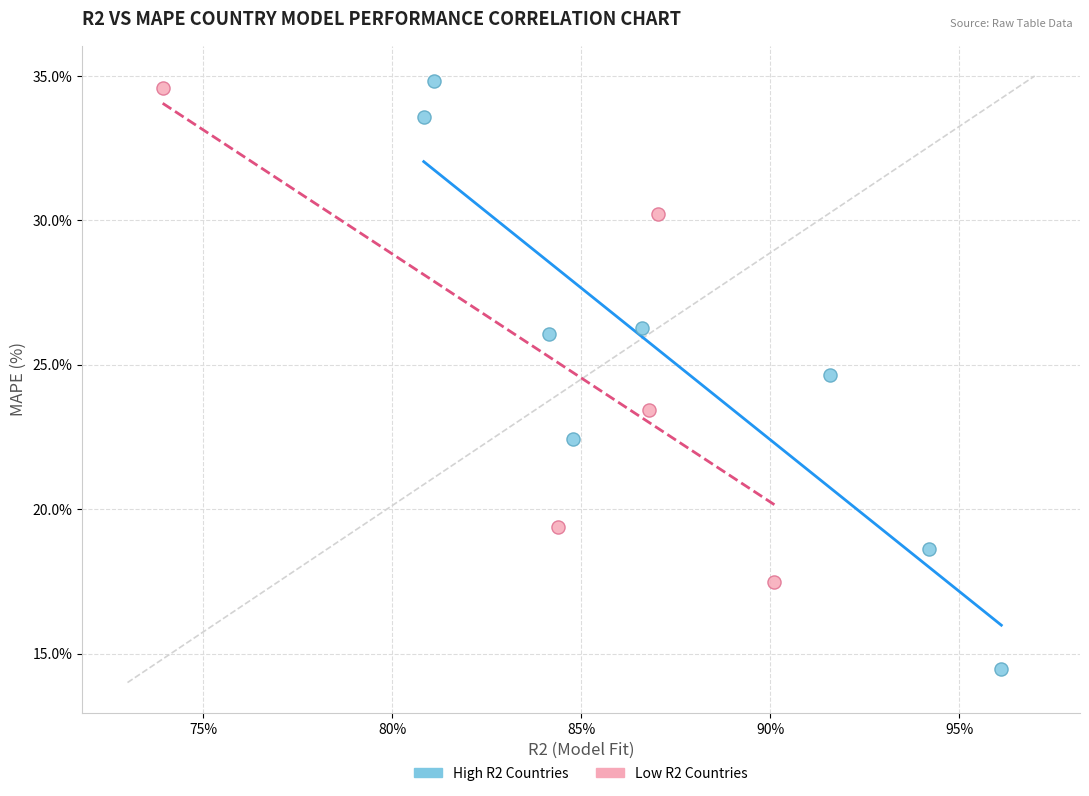

Which series contains the lowest Y value?

High R2 Countries